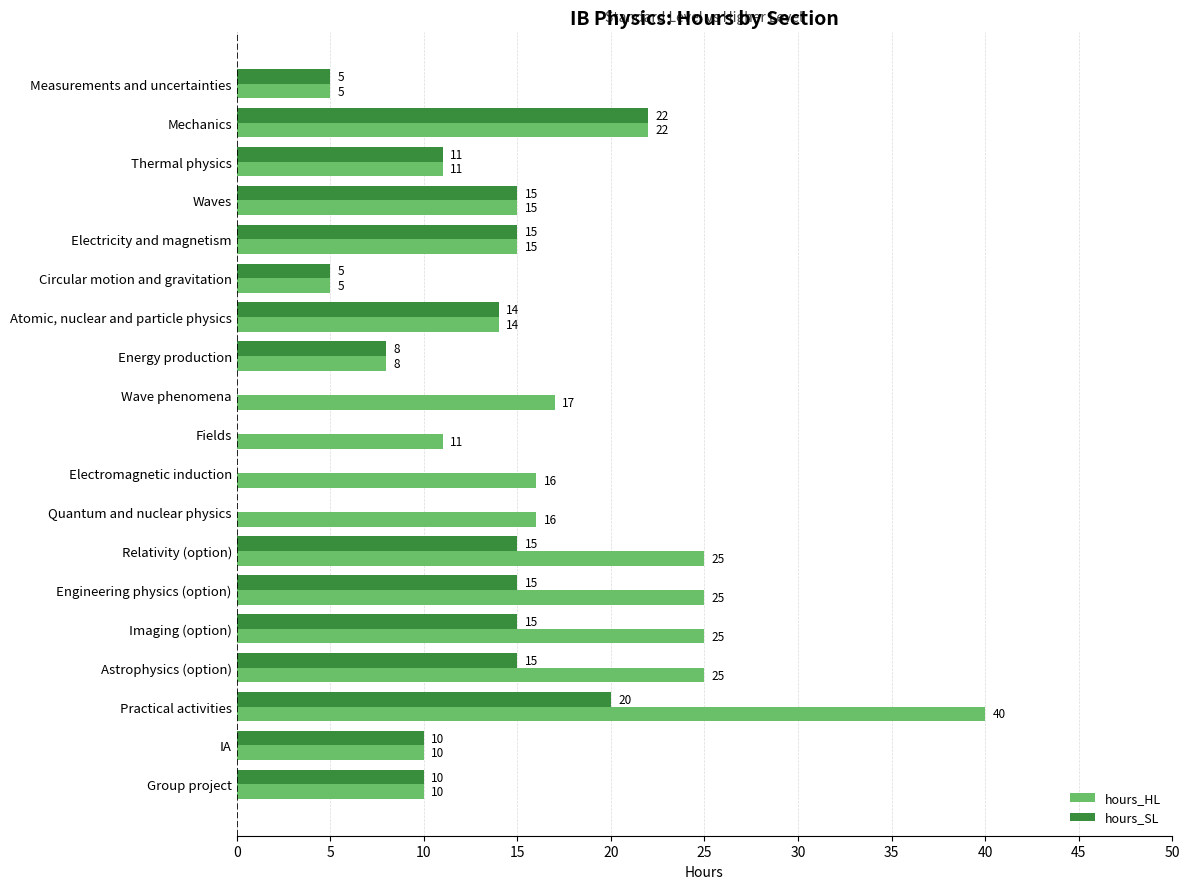

What are all the series names shown in the legend?

hours_HL, hours_SL